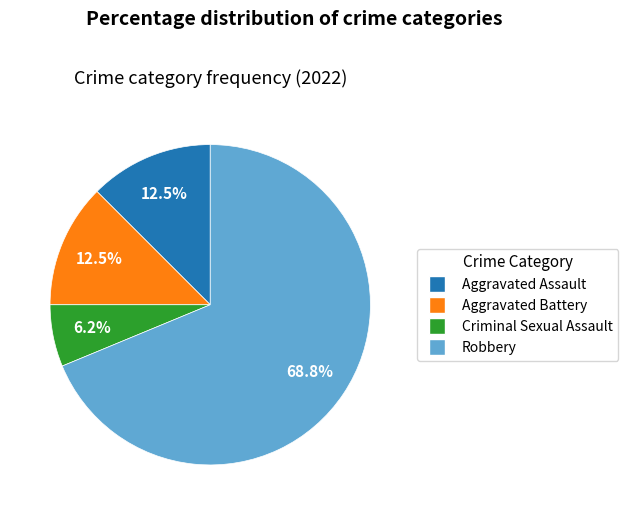

What is the majority slice?

Robbery